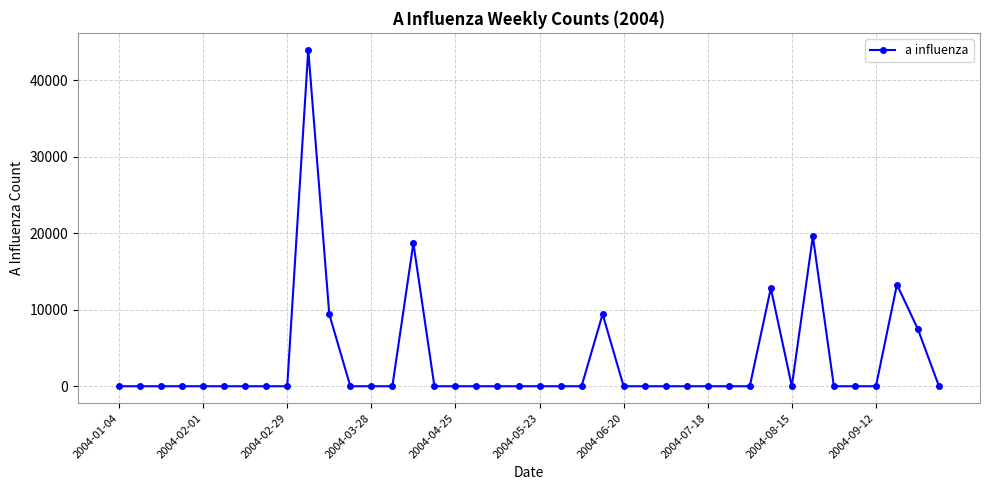

How many lines are shown in the chart?

1